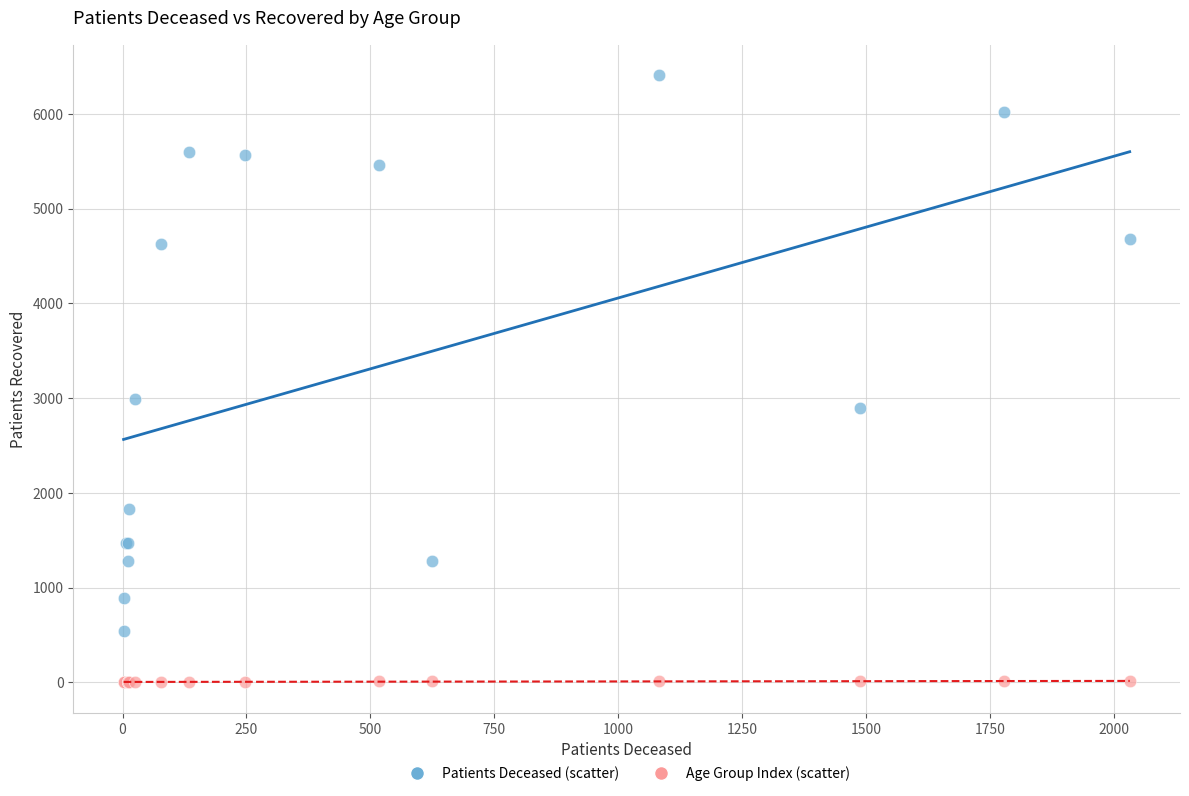

Across all series, what Y value is closest to 3205?

2996